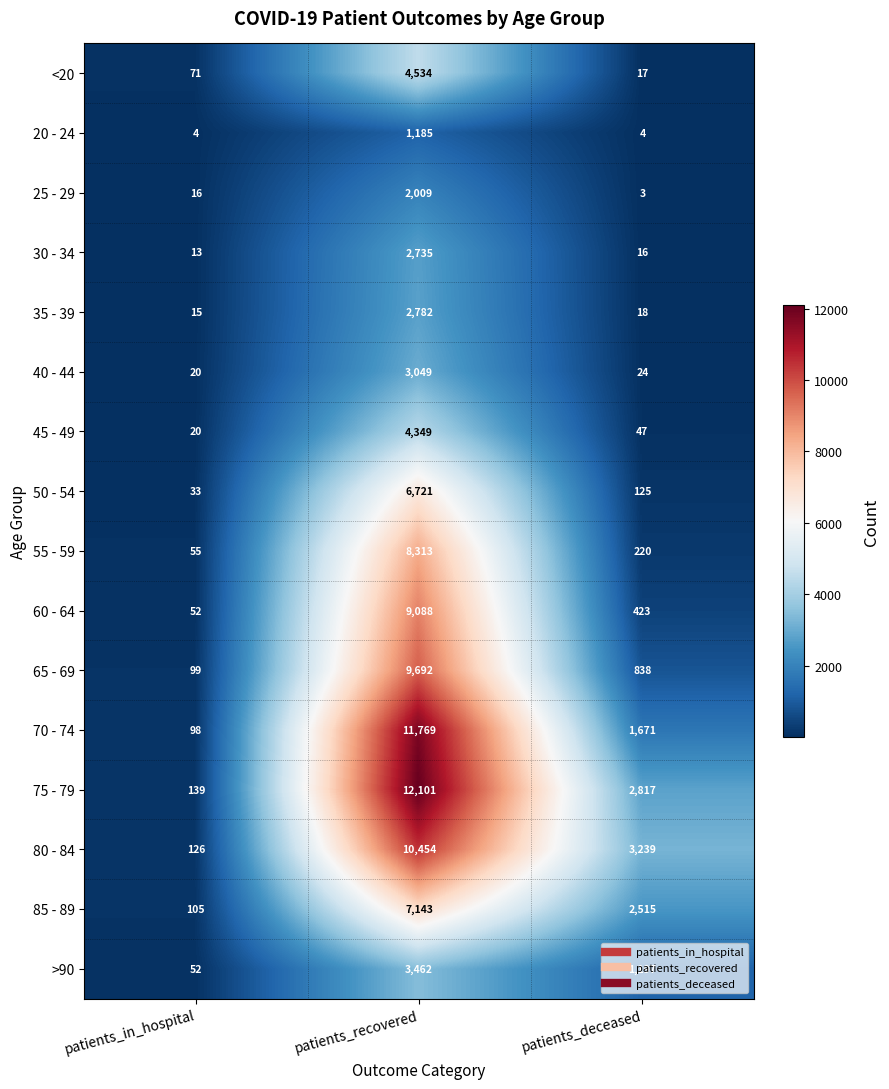

Which label corresponds to the largest value in the chart?

patients_recovered